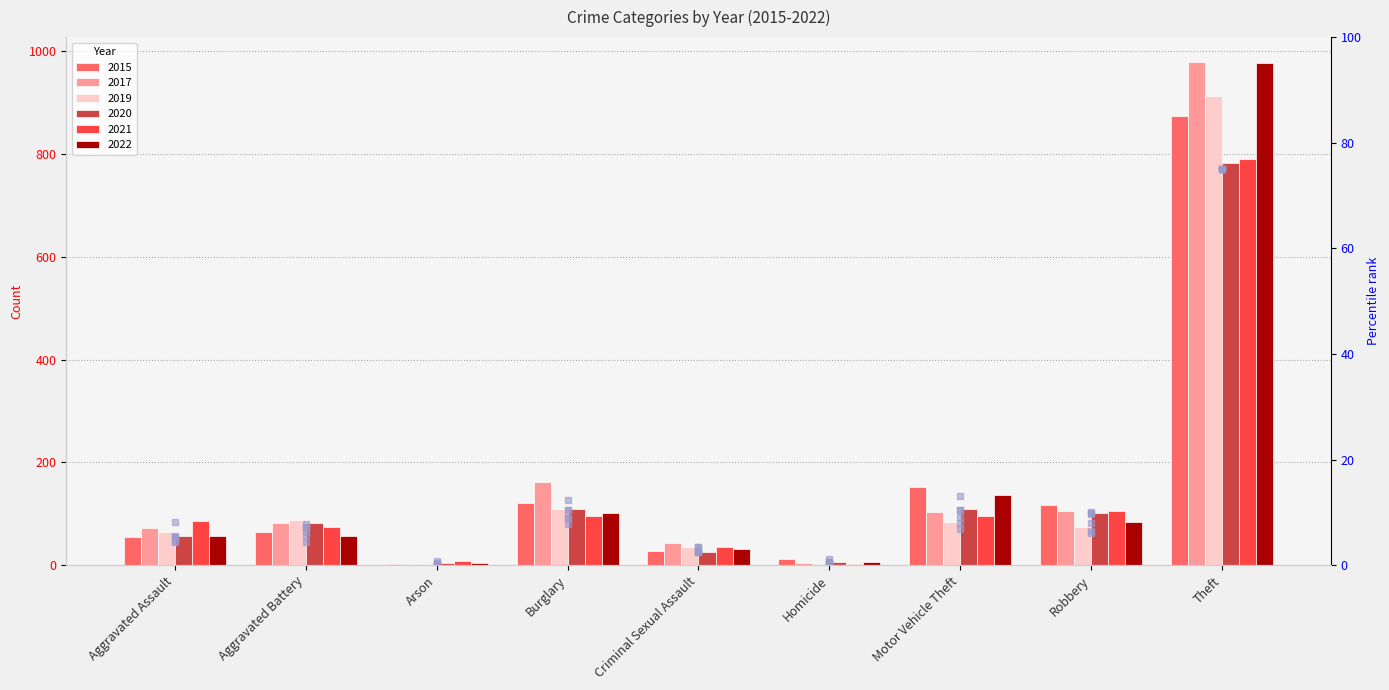

What is the sum of the 2021 values at Aggravated Battery and Arson?

83